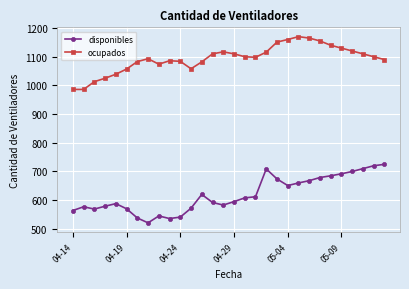

Does the chart display data point markers on the line(s)?

Yes